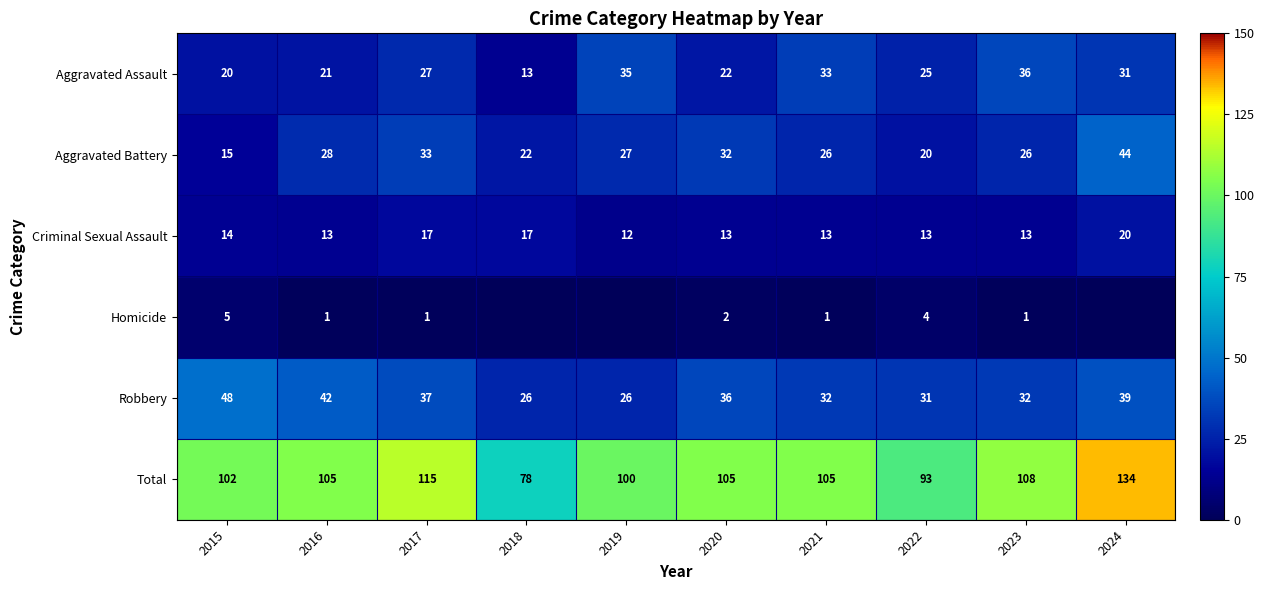

What is the difference between the Aggravated Assault values at 2023 and 2017?

9